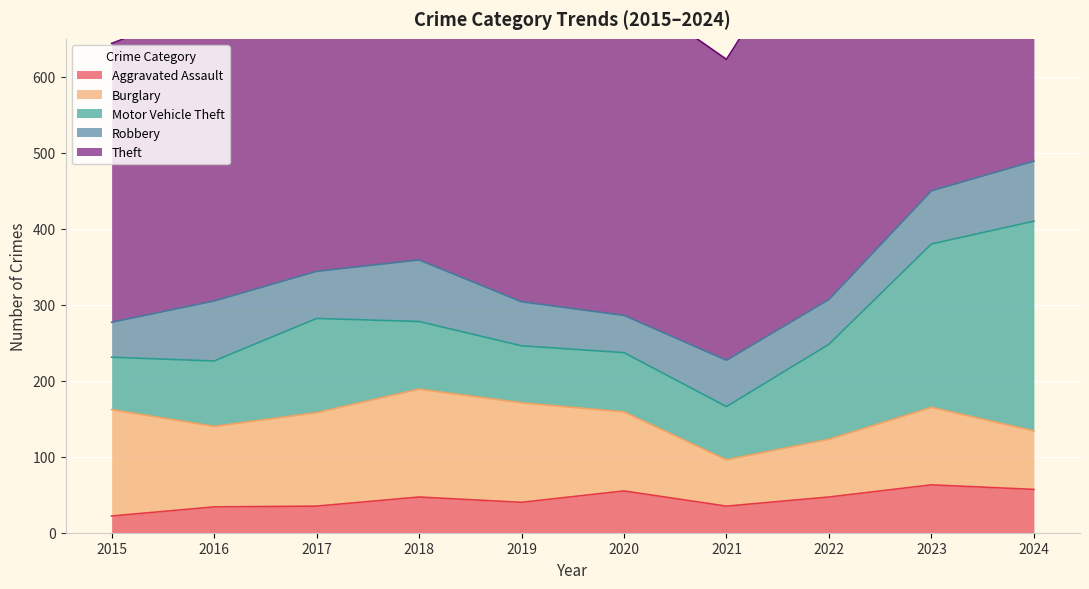

The Robbery series shows 72 at 2020. True or false?

False